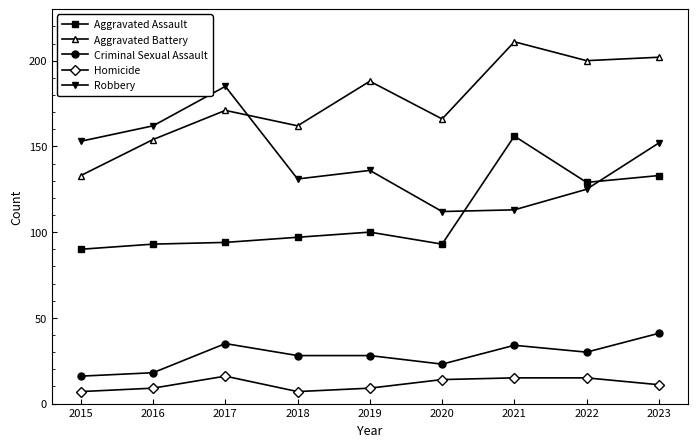

What is the difference between the second highest and second lowest values in the Homicide series?

8